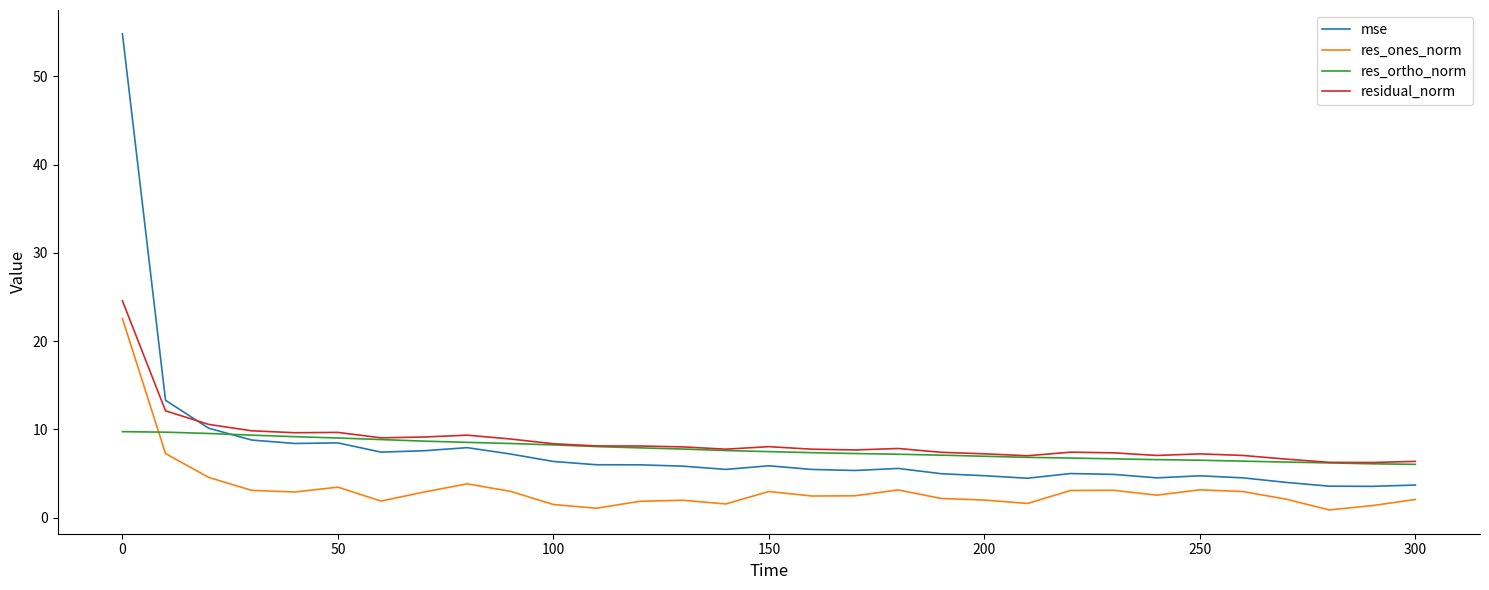

What is the highest value of the res_ones_norm series?

22.5